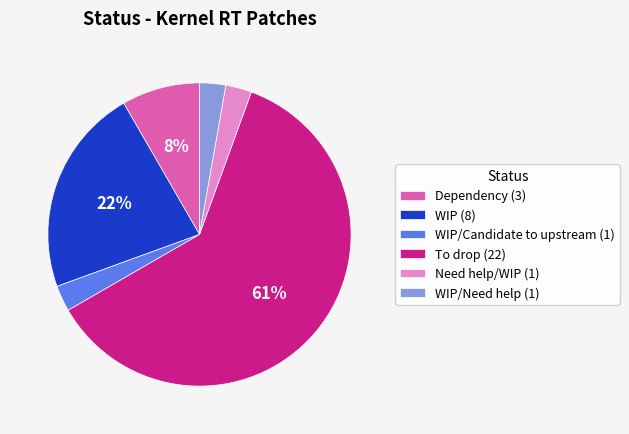

How many segments does this pie chart have?

6